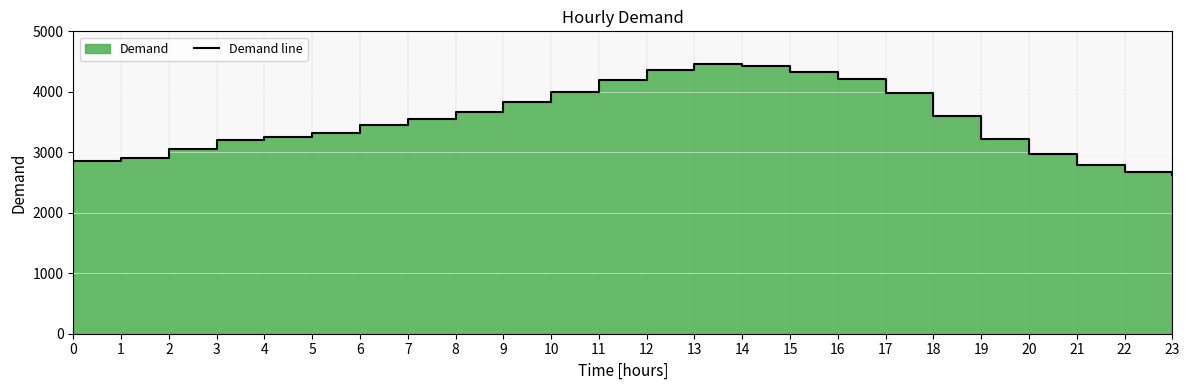

Rank the categories by value from highest to lowest.

13, 14, 12, 15, 16, 11, 10, 17, 9, 8, 18, 7, 6, 5, 4, 19, 3, 2, 20, 1, 0, 21, 22, 23